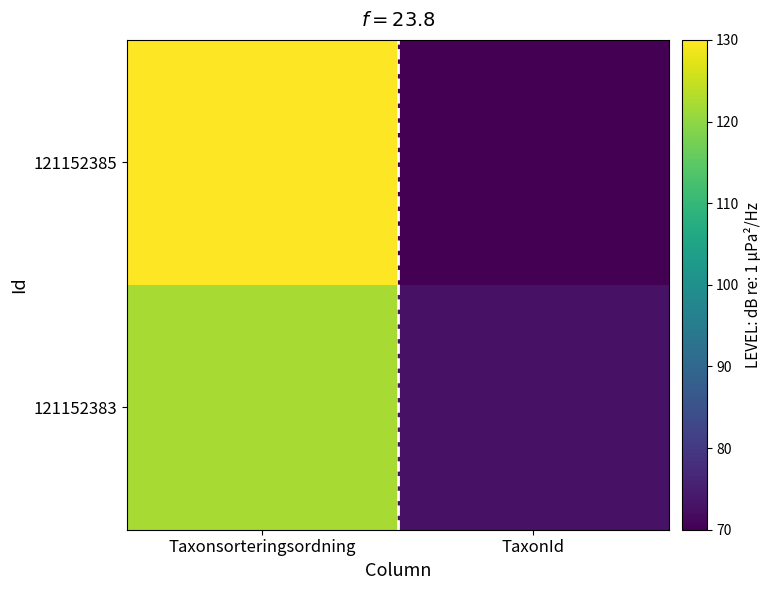

How many data points does each series have?

2